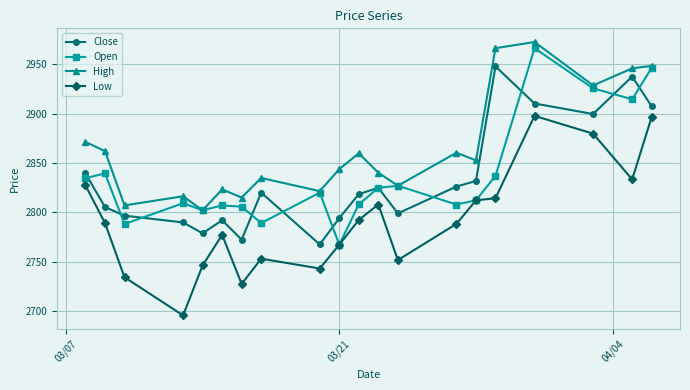

What is the maximum value shown in the chart?

2972.6